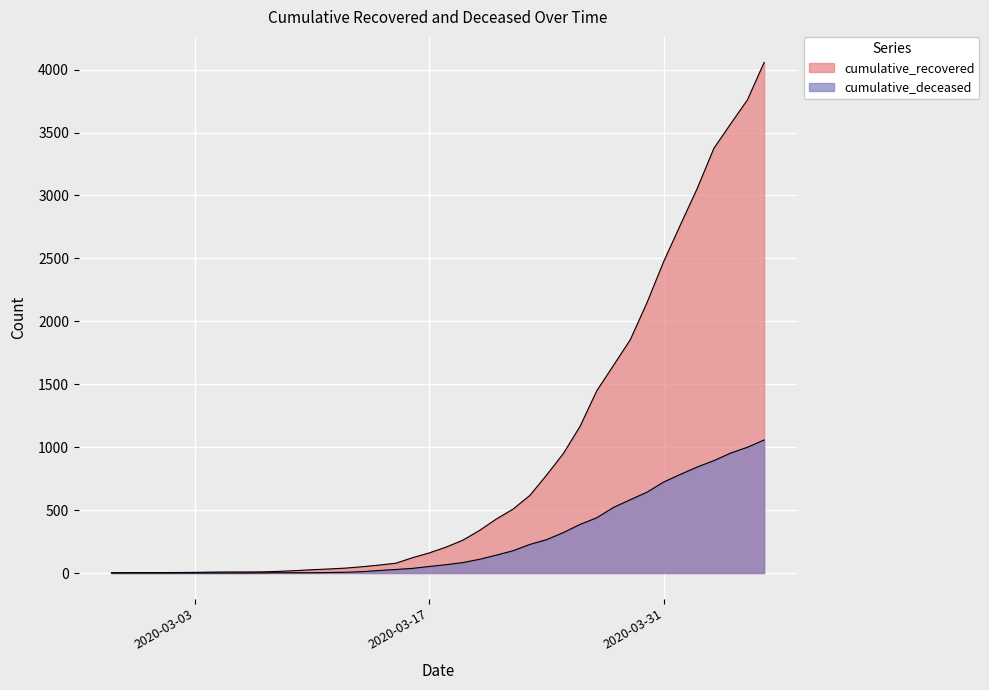

What is the total value across all series at 2020-03-12?

45